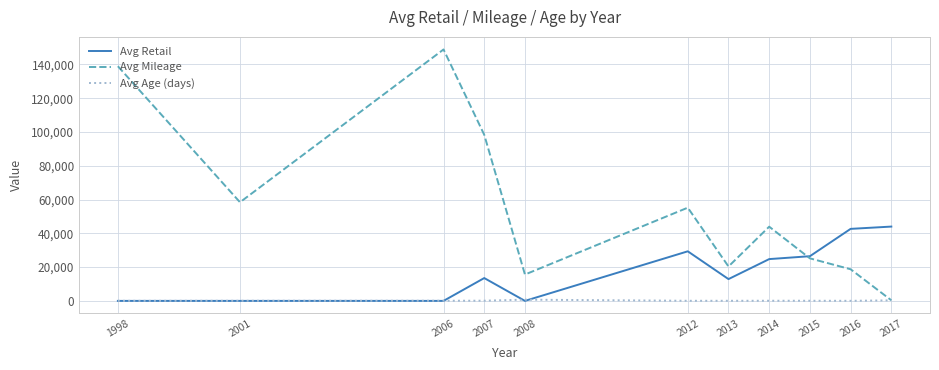

At which category is the sum across all series the highest?

2006